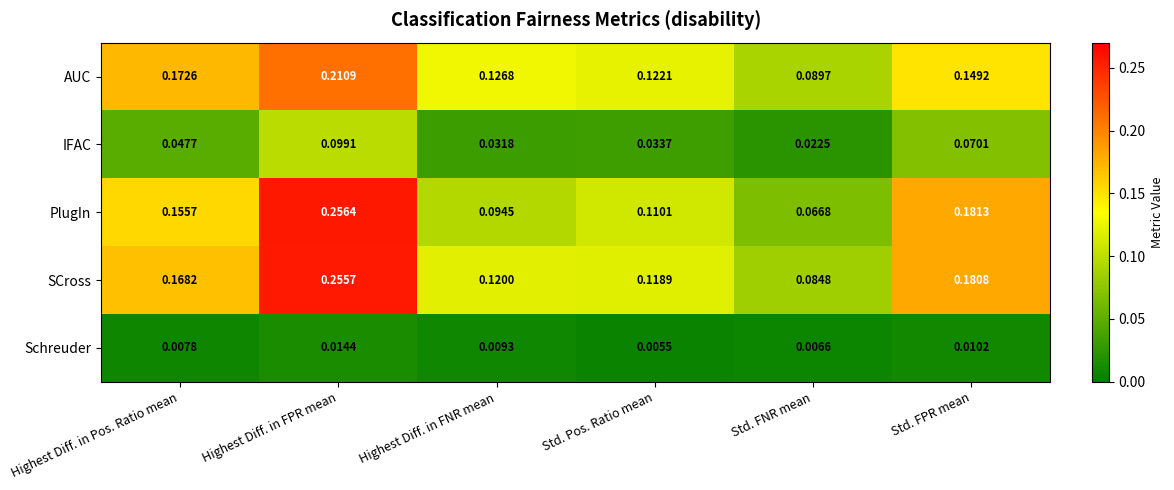

Rank the categories by PlugIn value from highest to lowest.

Highest Diff. in FPR mean, Std. FPR mean, Highest Diff. in Pos. Ratio mean, Std. Pos. Ratio mean, Highest Diff. in FNR mean, Std. FNR mean